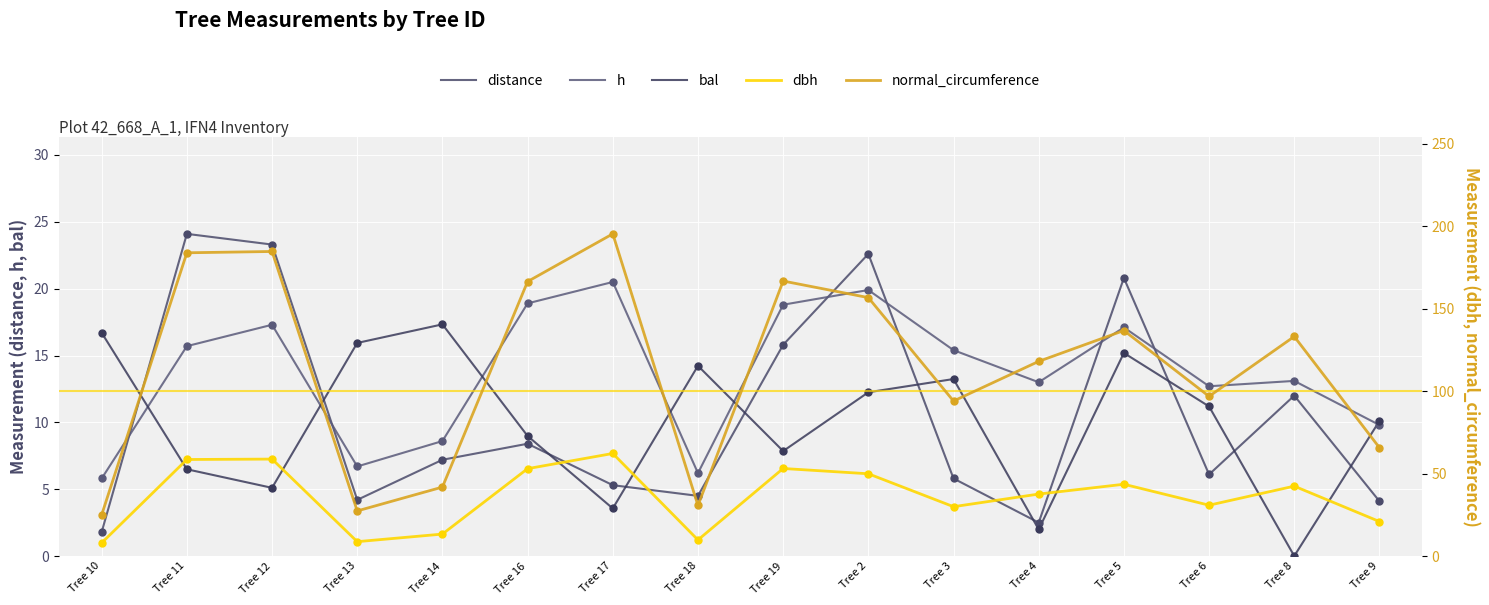

At which category is the sum across all series the highest?

Tree 12